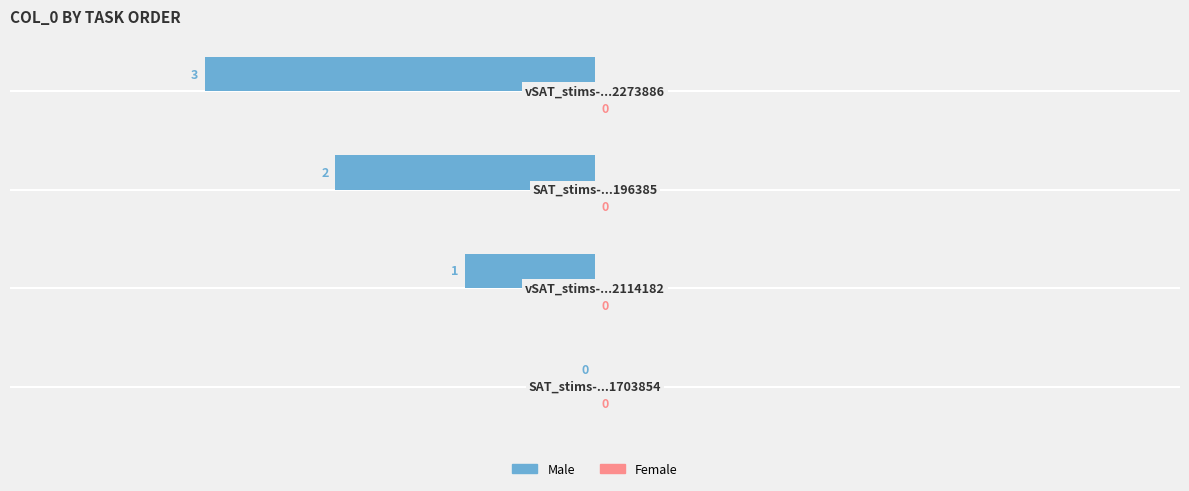

How many values are between -2 and 0?

3